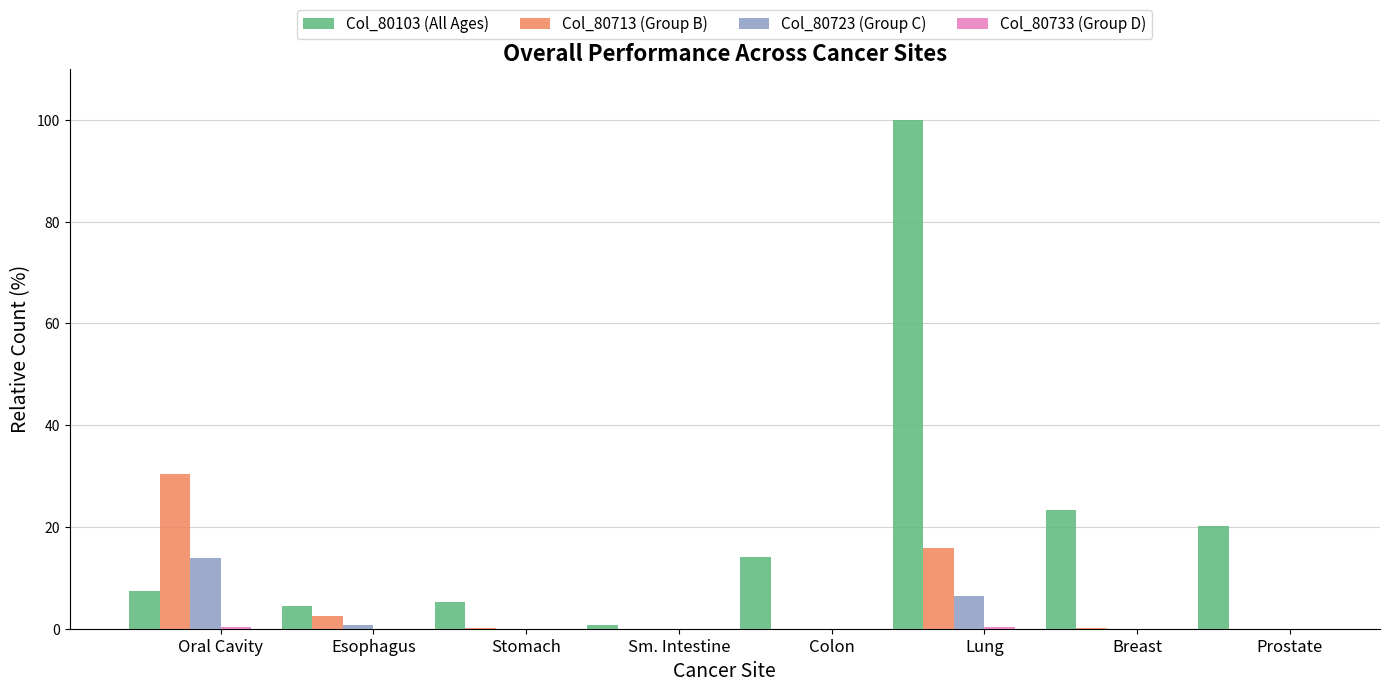

Between Oral Cavity and Stomach, which series saw the biggest shift?

Col_80713 (Group B)